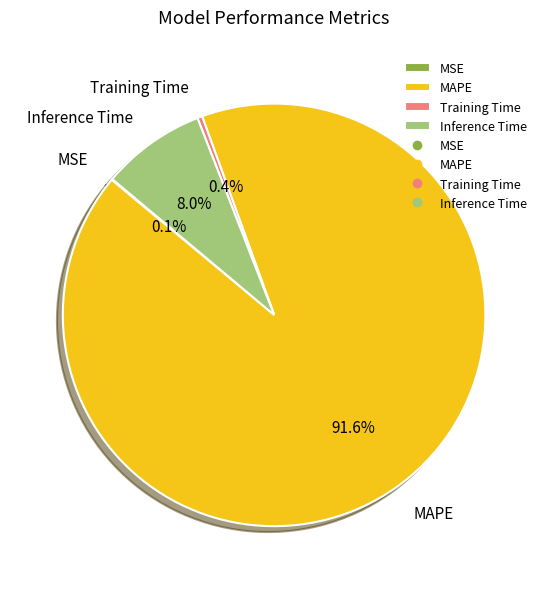

To the nearest percent, what portion does Inference Time represent?

8%